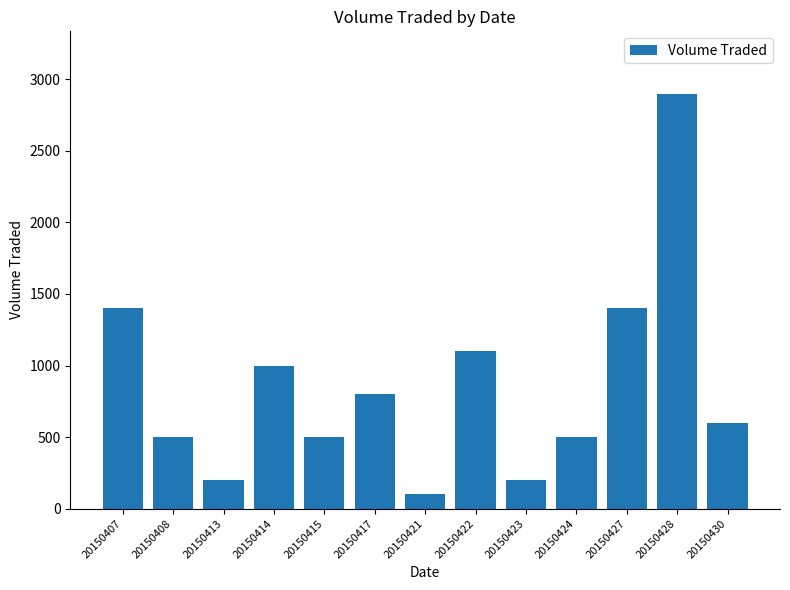

Where does the data first go above 600?

20150407